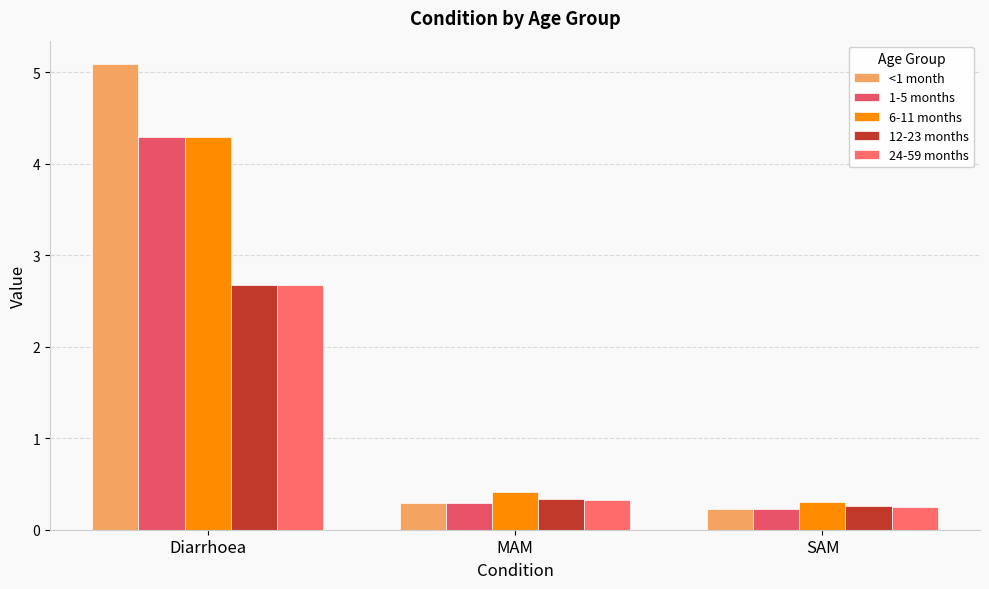

Does the chart contain stacked bars?

No